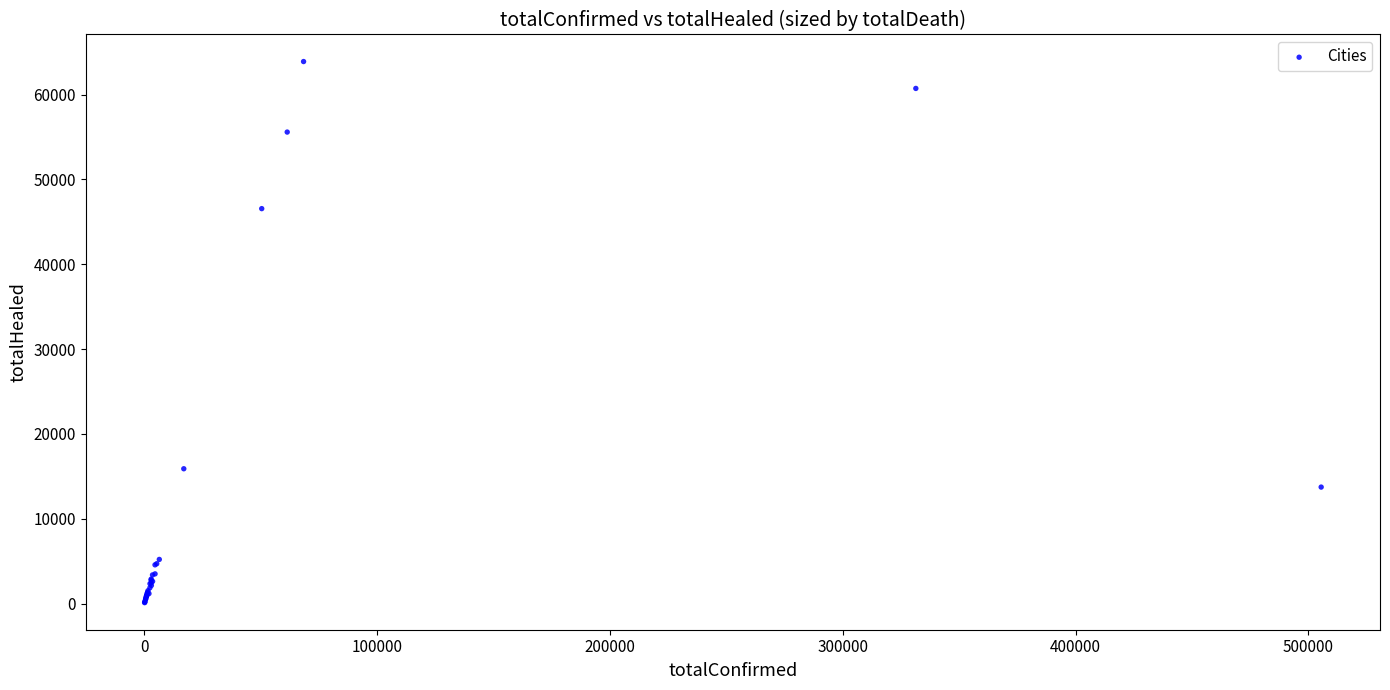

What Y value in the scatter plot is closest to 32004?

46553